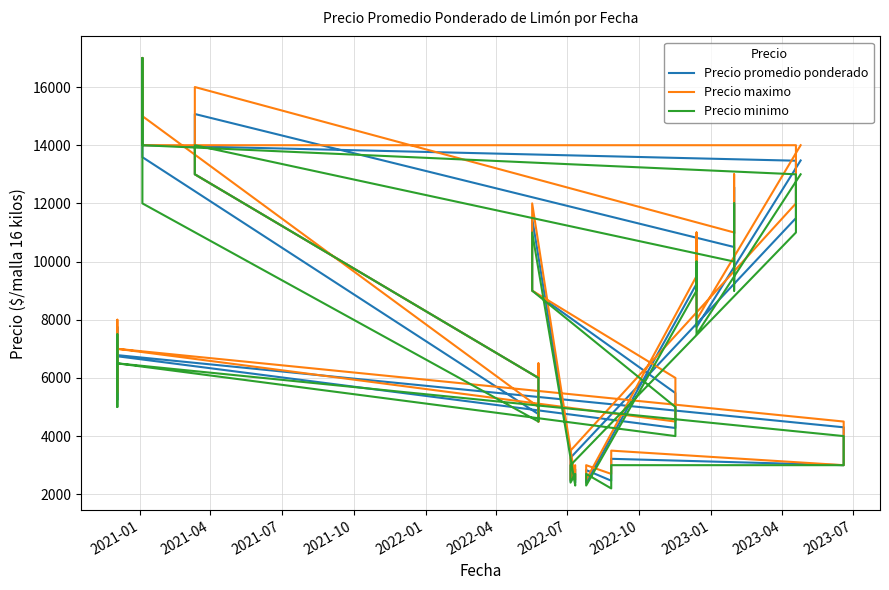

Reading right to left, extract all data points from this chart.

Precio promedio ponderado: 13476	7745	10517	9234	2401	2832	2466	3219	3000	3653	4302	6783	5250	7754	6744	4278	5479	9000	9494	11000	11485	2401	2859	2453	3255	11494	13467	14000	17000	13589	4754	4500	6247	6000	13000	15073	10500	9236	12556	11000
Precio maximo: 14000	8000	11000	9500	2500	3000	2700	3500	3000	3800	4500	7000	5500	8000	7000	4500	6000	9000	10000	11000	12000	2500	3000	2500	3500	12000	14000	14000	17000	15000	5000	4500	6500	6000	13000	16000	11000	9500	13000	11000
Precio minimo: 13000	7500	10000	9000	2300	2700	2200	3000	3000	3500	4000	6500	5000	7500	6500	4000	5000	9000	9000	11000	11000	2300	2700	2400	3000	11000	13000	14000	17000	12000	4500	4500	6000	6000	13000	14000	10000	9000	12000	11000